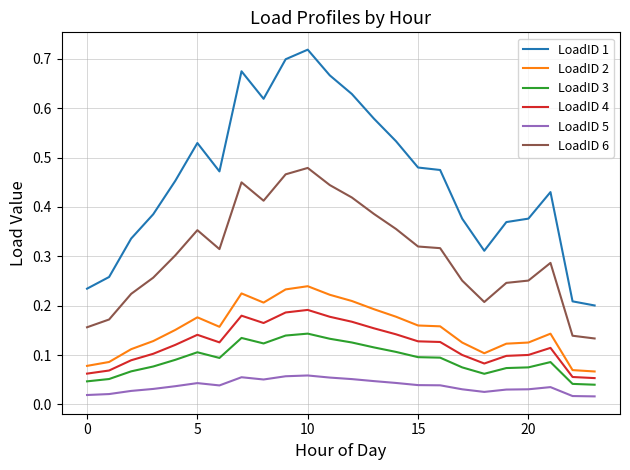

True or false: LoadID 3 and LoadID 5 cross at least once.

False